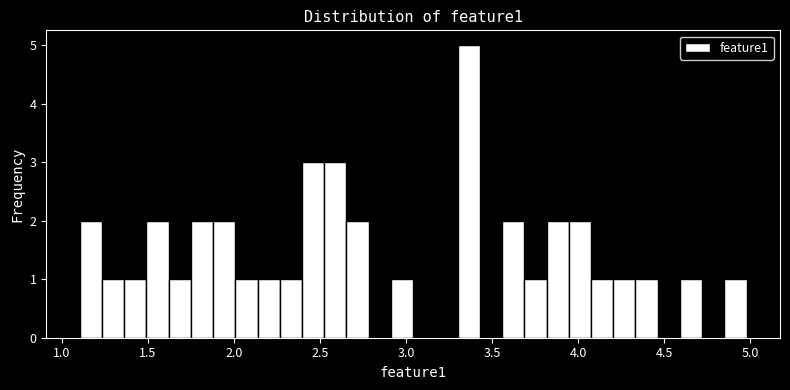

Read against the x-axis, roughly where is the centre of the tallest bar?

3.35